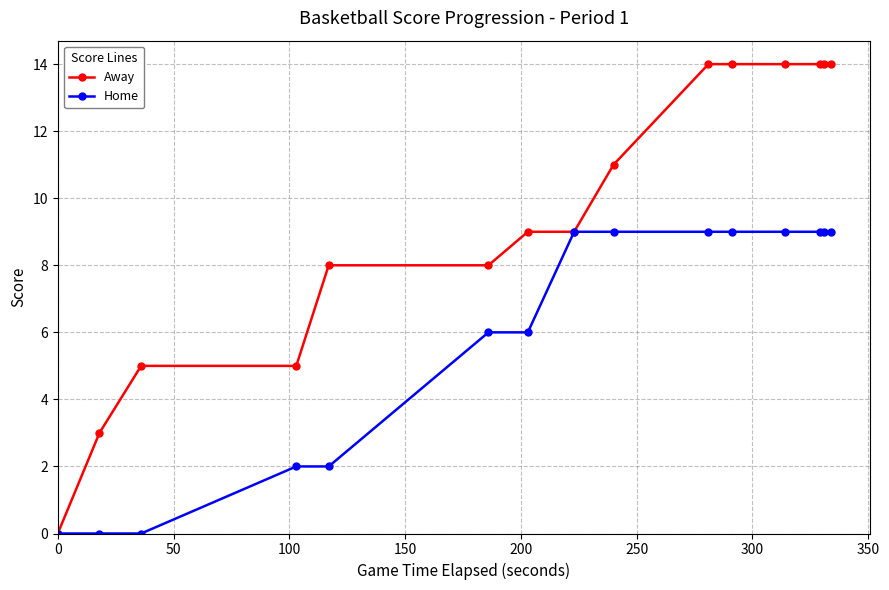

What is the maximum value for Away?

14